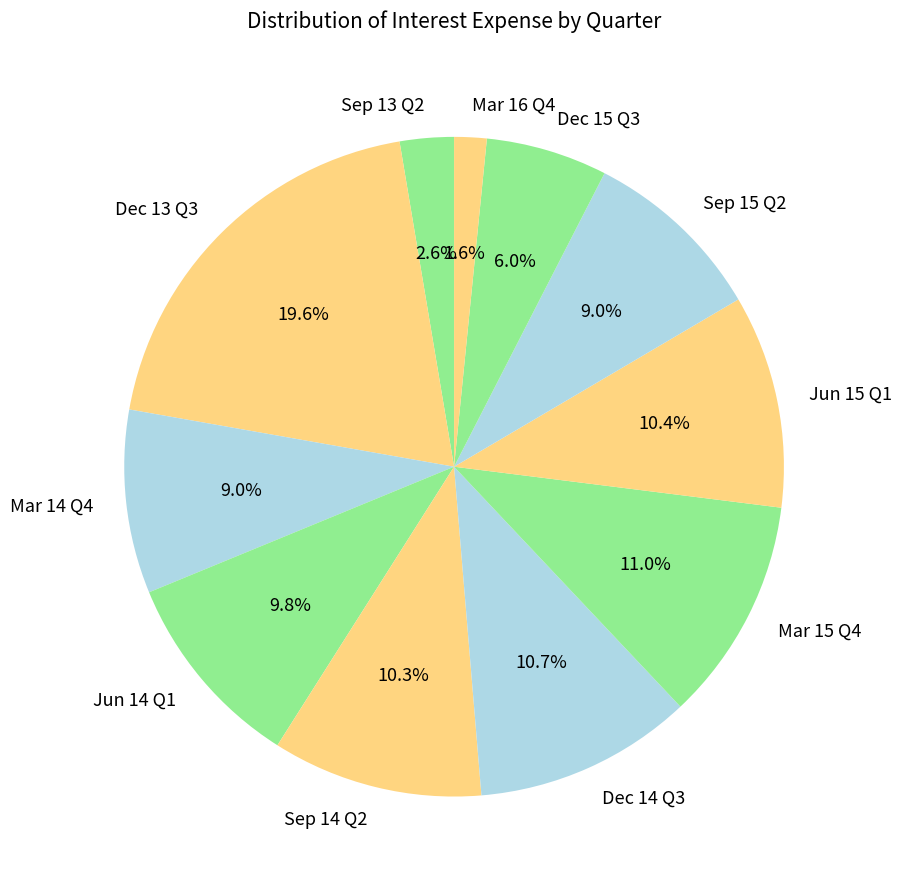

How many slices are in this pie chart?

11